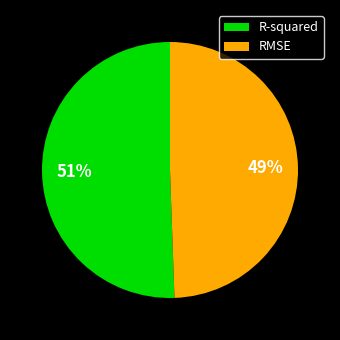

To the nearest percent, what is the average slice percentage?

50%